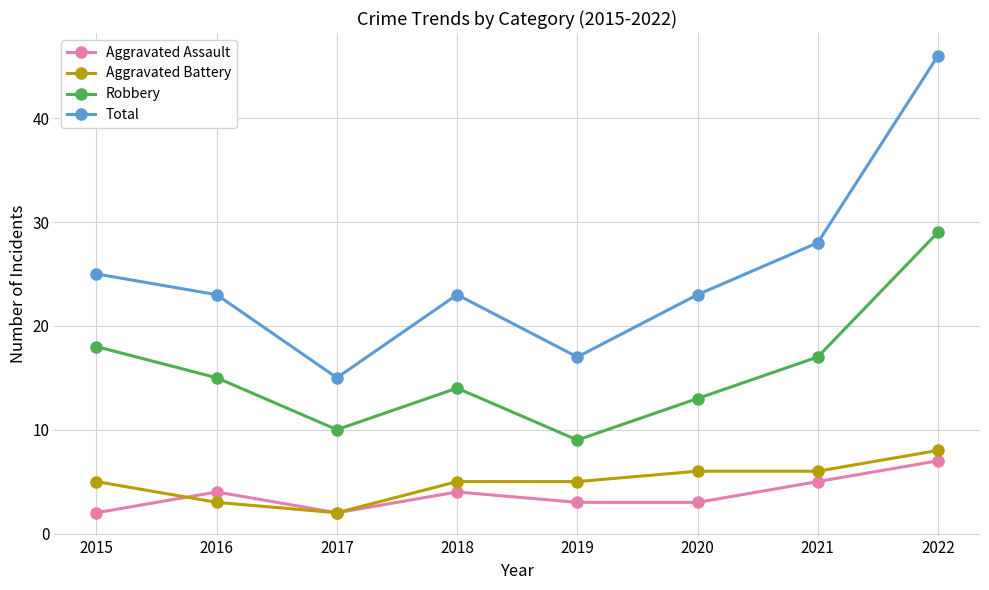

What is the difference between the highest and lowest values at 2016?

20